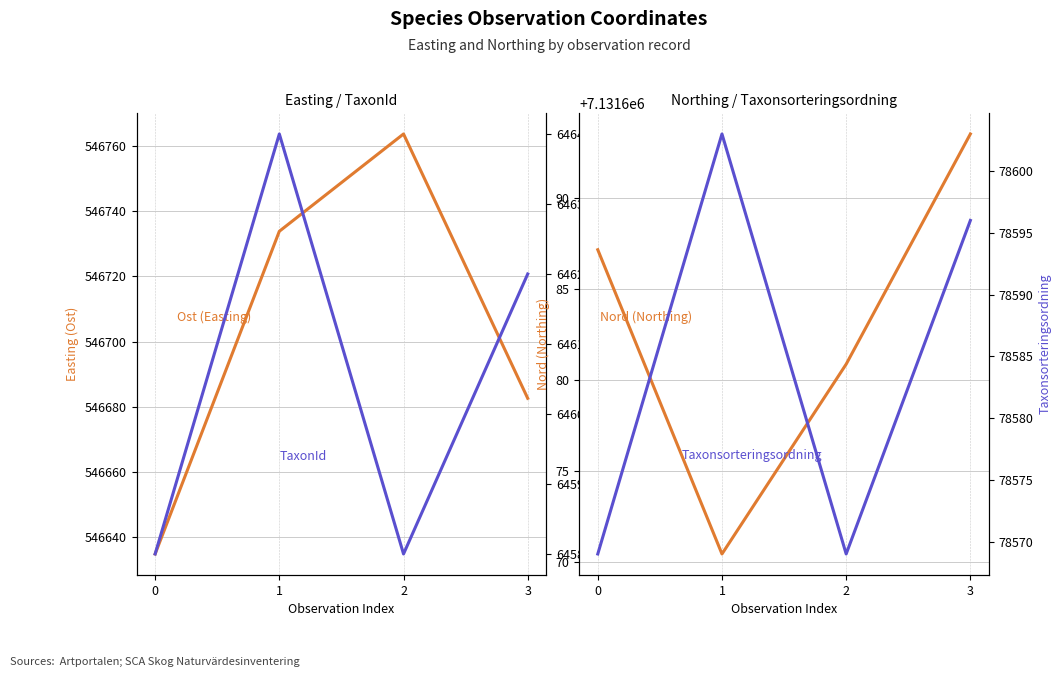

What are all the series names shown in the legend?

Ost (Easting), TaxonId, Nord (Northing), Taxonsorteringsordning